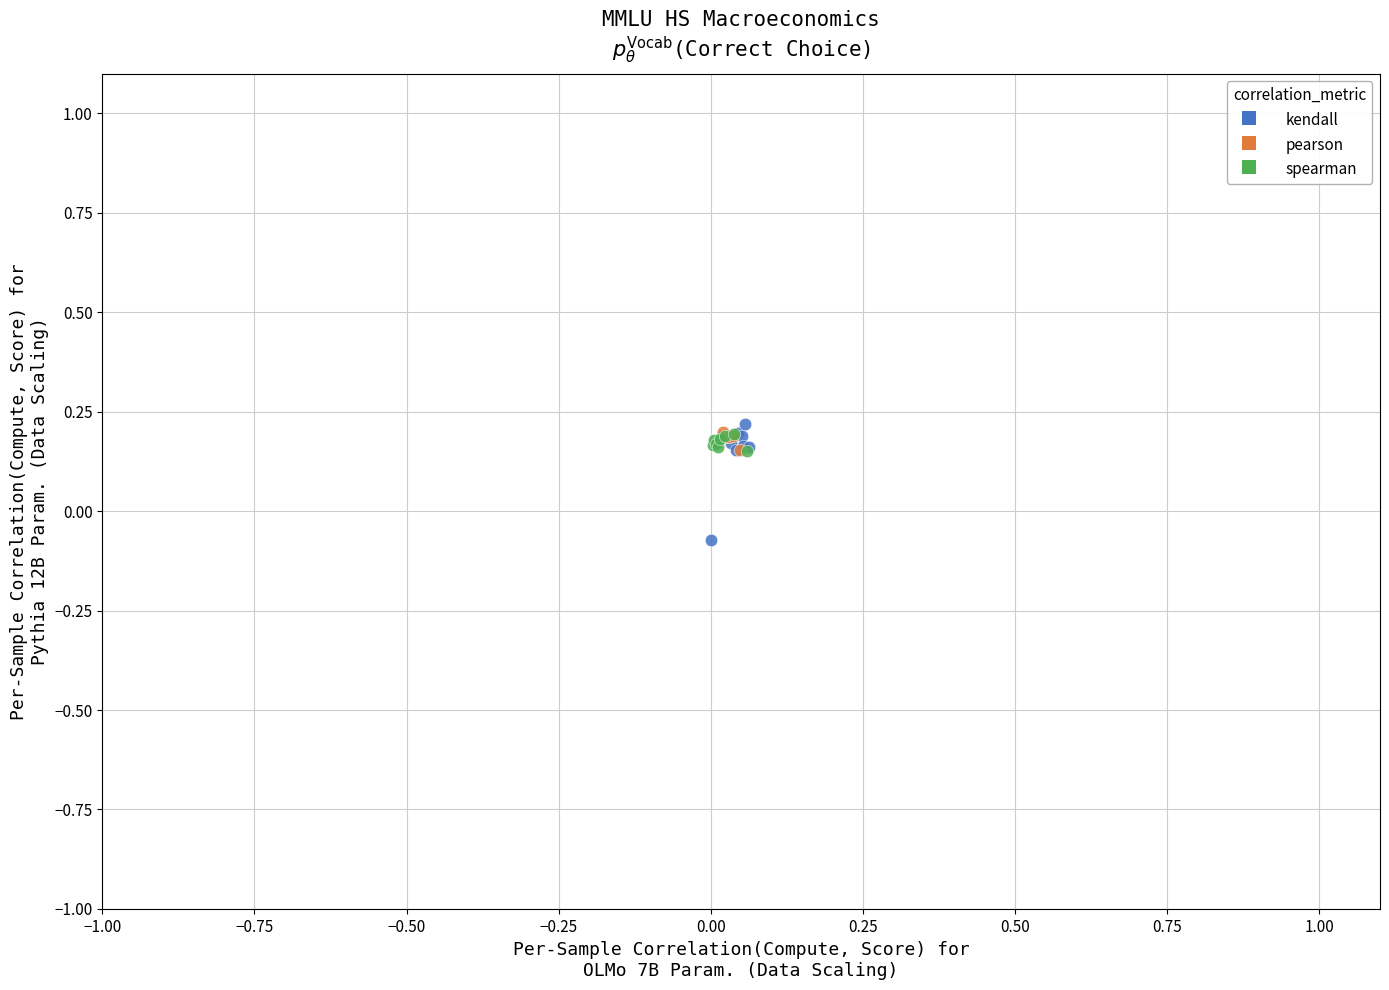

Which series has the widest spread of Y values?

kendall